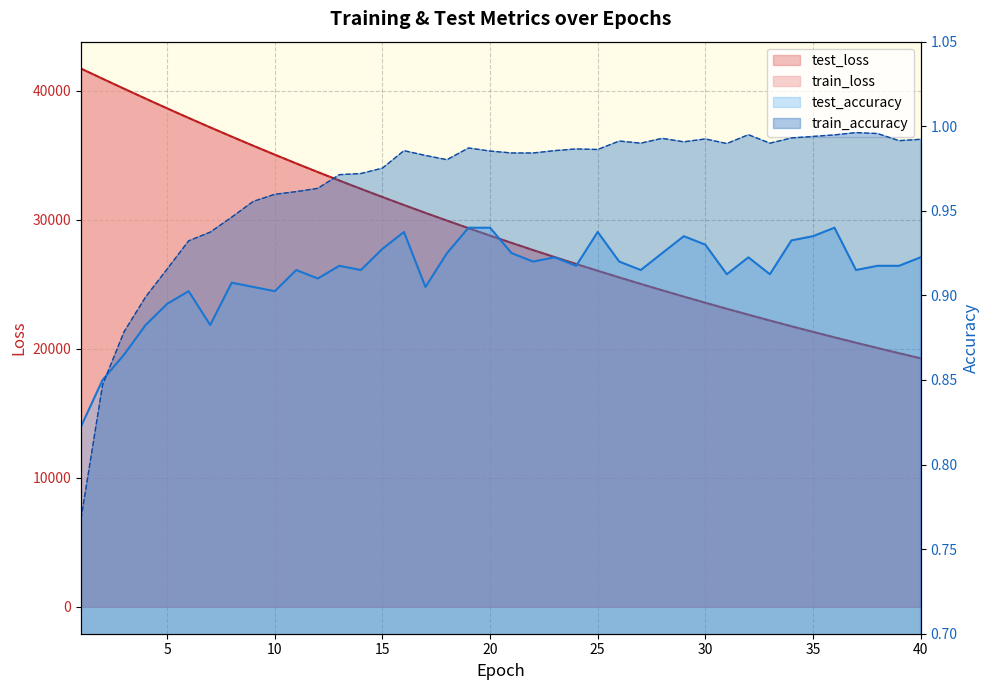

What value does the test_loss series have at 40?

19256.1